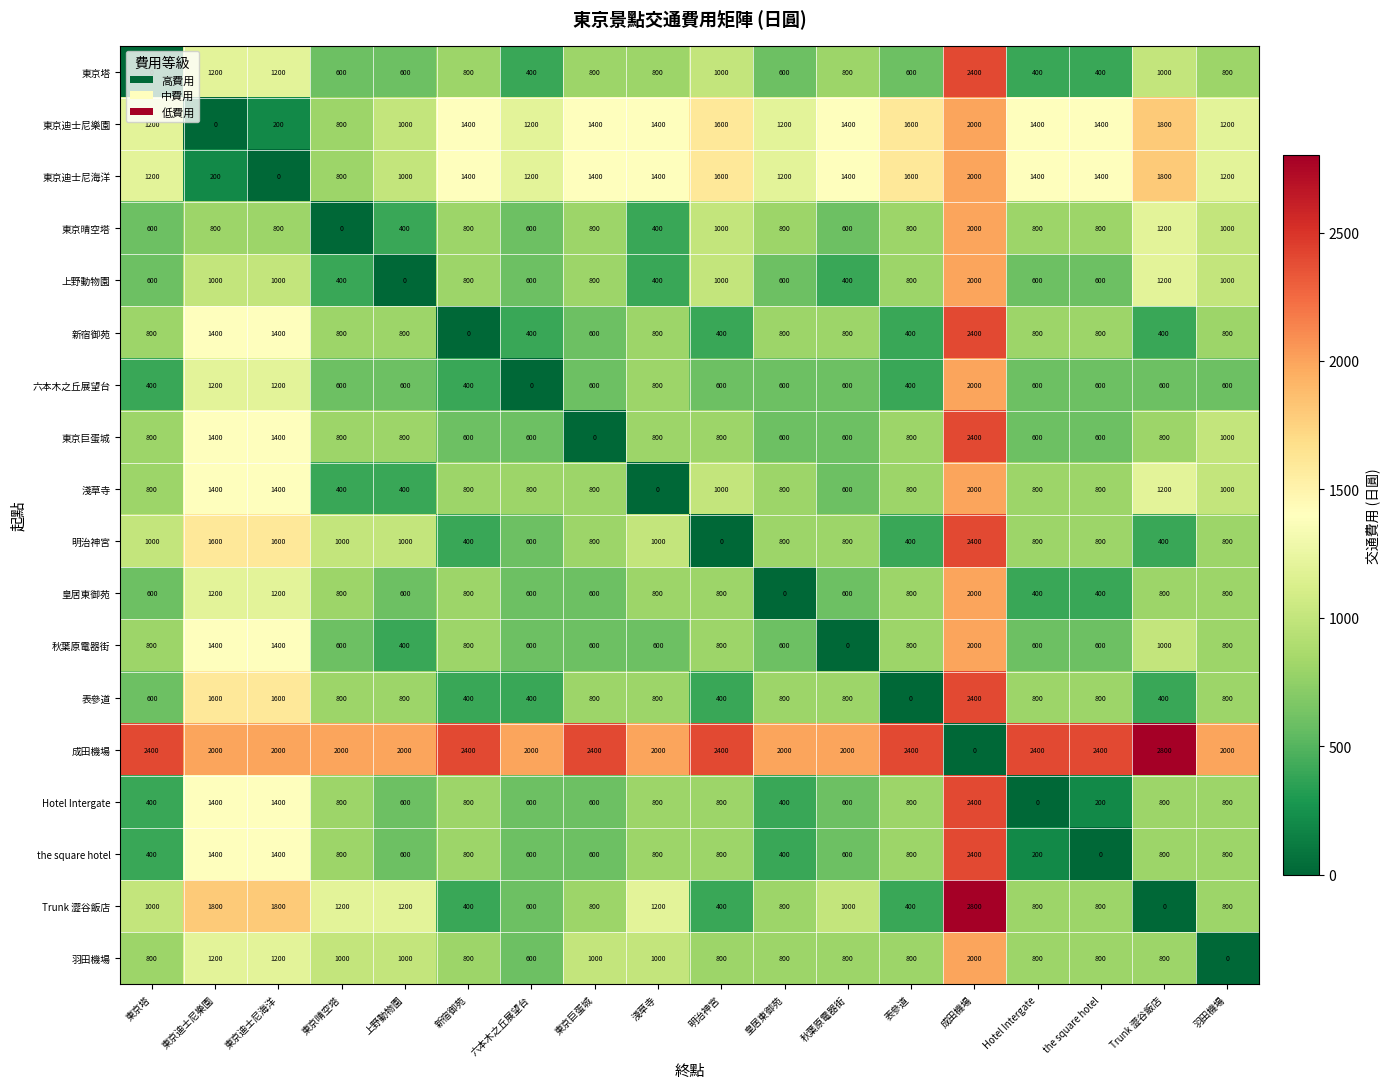

What value does the 皇居東御苑 series have at 表參道?

800